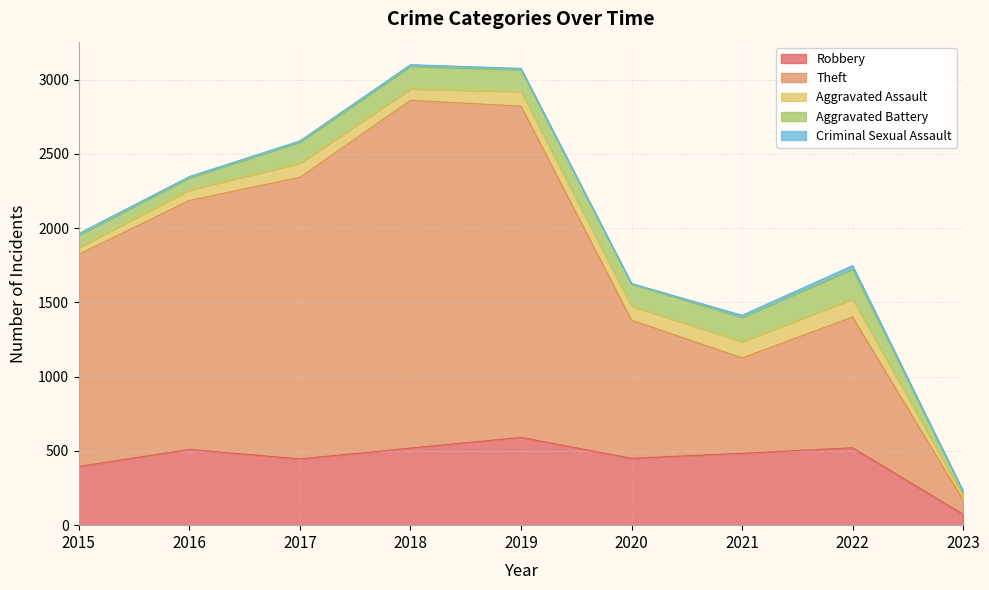

Reading left to right, what are all the values shown in this chart?

Robbery: 2015=395	2016=510	2017=446	2018=519	2019=591	2020=450	2021=484	2022=521	2023=73
Theft: 2015=1429	2016=1676	2017=1896	2018=2341	2019=2230	2020=930	2021=642	2022=880	2023=96
Aggravated Assault: 2015=46	2016=71	2017=95	2018=77	2019=98	2020=94	2021=110	2022=121	2023=28
Aggravated Battery: 2015=82	2016=82	2017=142	2018=152	2019=148	2020=150	2021=163	2022=202	2023=29
Criminal Sexual Assault: 2015=12	2016=8	2017=8	2018=11	2019=8	2020=3	2021=14	2022=23	2023=4